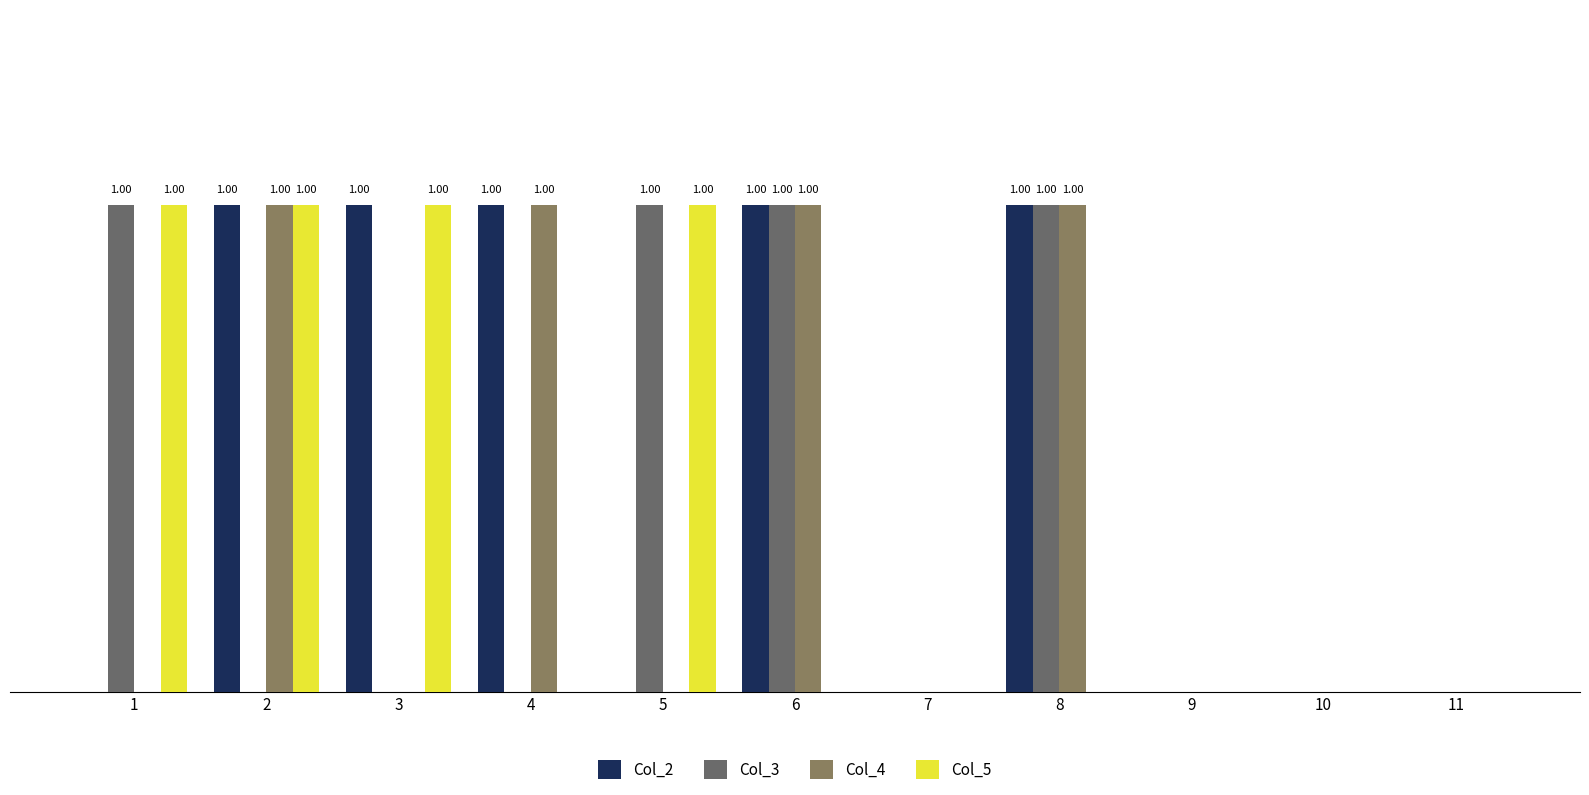

What are all the series names shown in the legend?

Col_2, Col_3, Col_4, Col_5